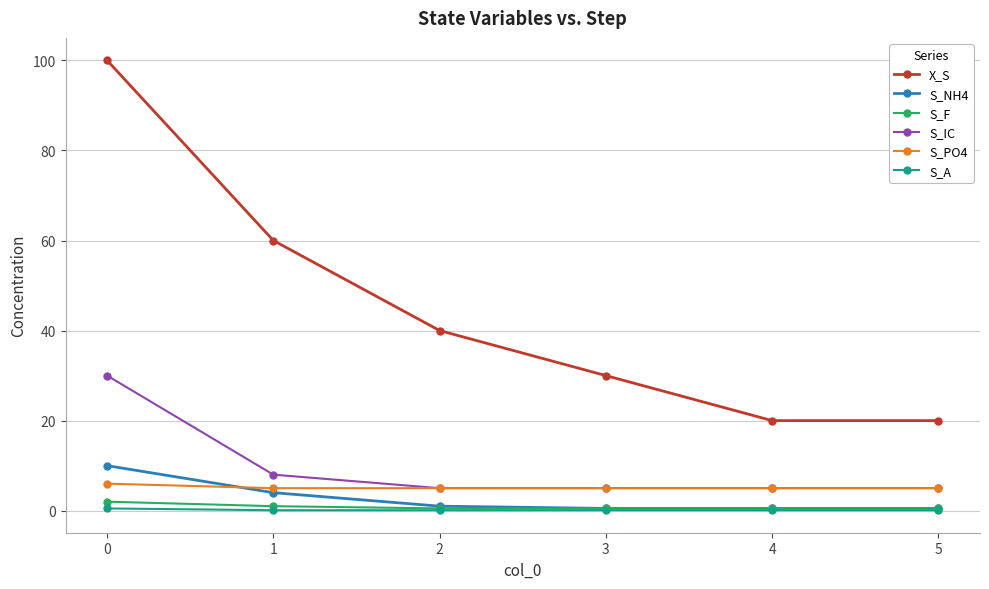

The value of S_IC at 1 is 12.3. True or false?

False